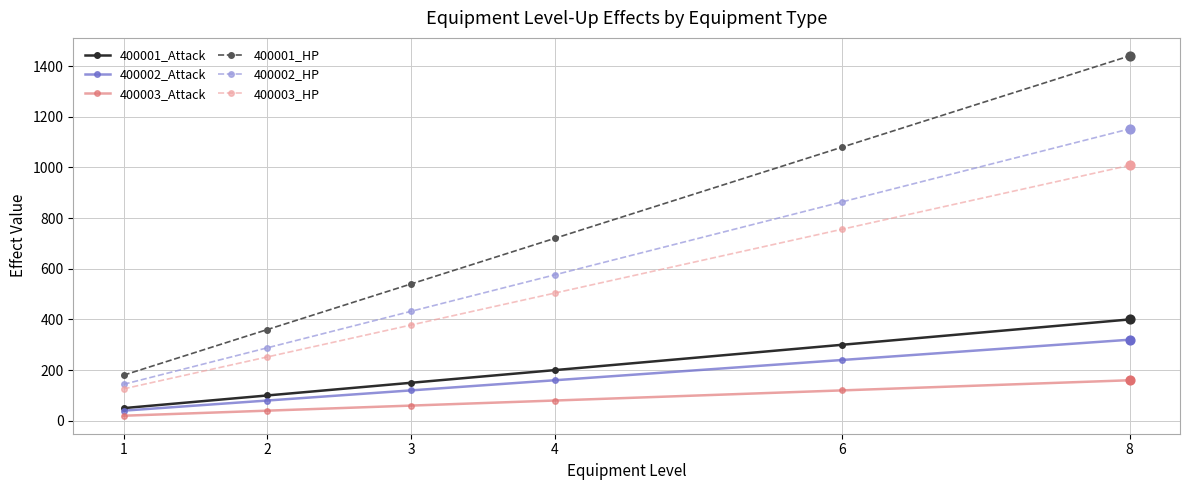

Between 2 and 4, which series saw the biggest shift?

400001_HP